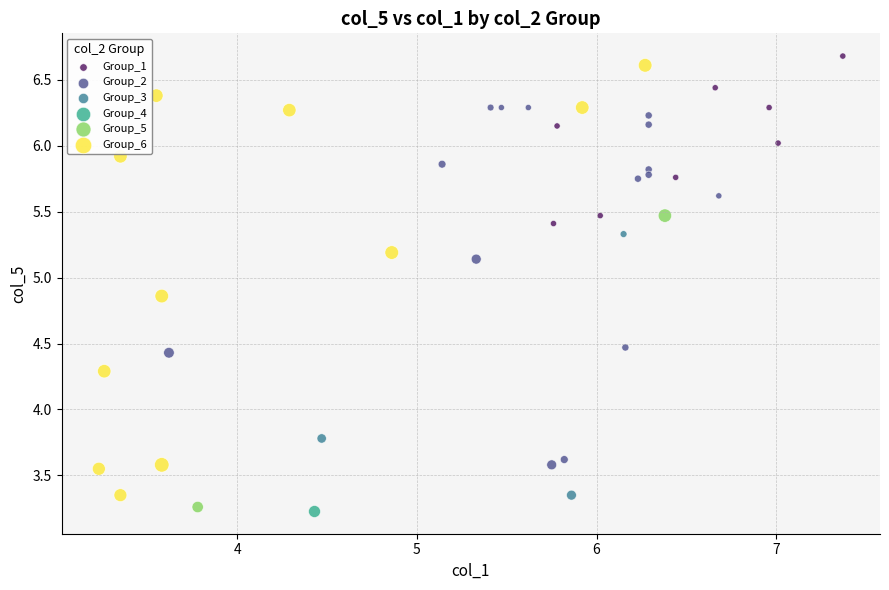

What are all the series names shown in the legend?

Group_1, Group_2, Group_3, Group_4, Group_5, Group_6